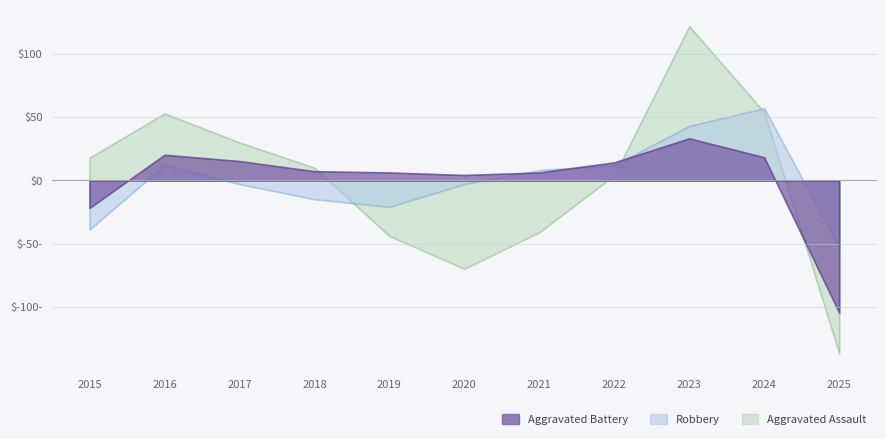

Which series changed the most between 2016 and 2019?

Robbery